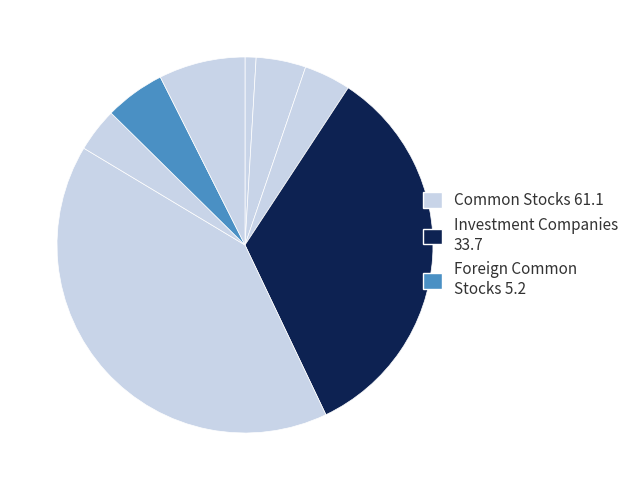

How many segments does this pie chart have?

8